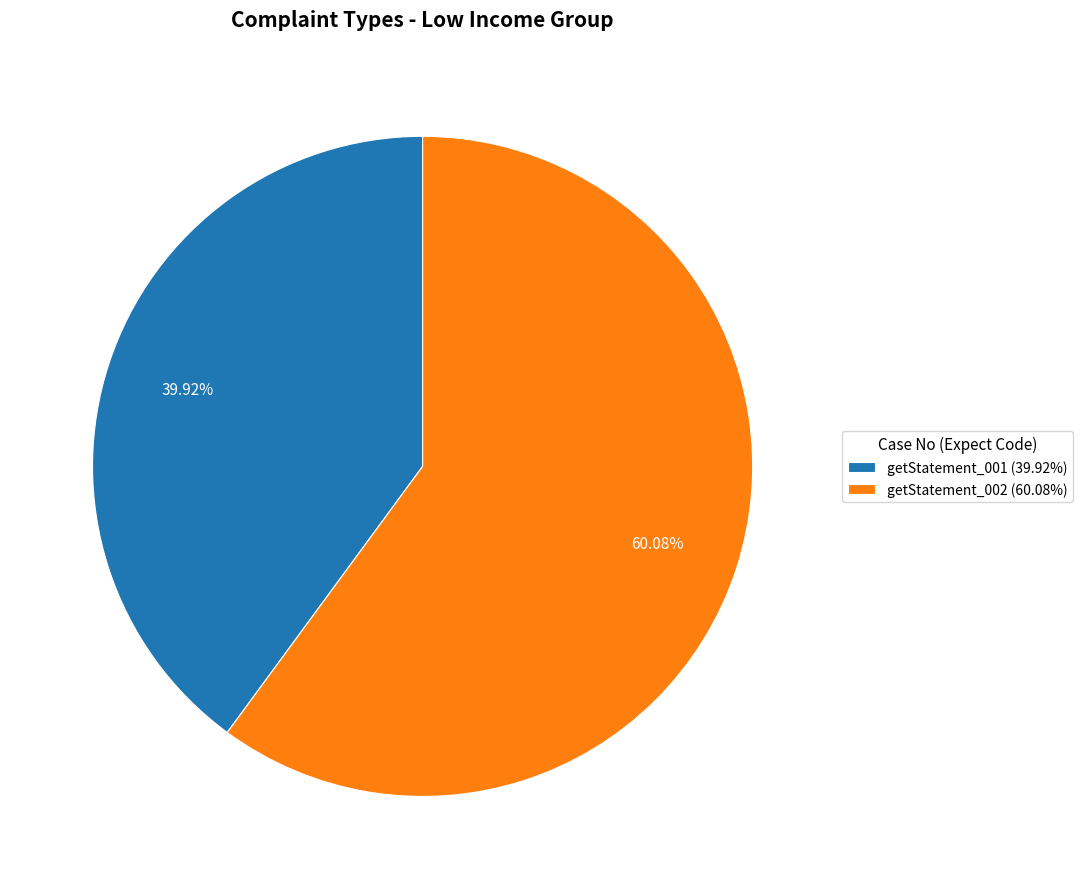

True or false: getStatement_001 accounts for 40% of the total.

True